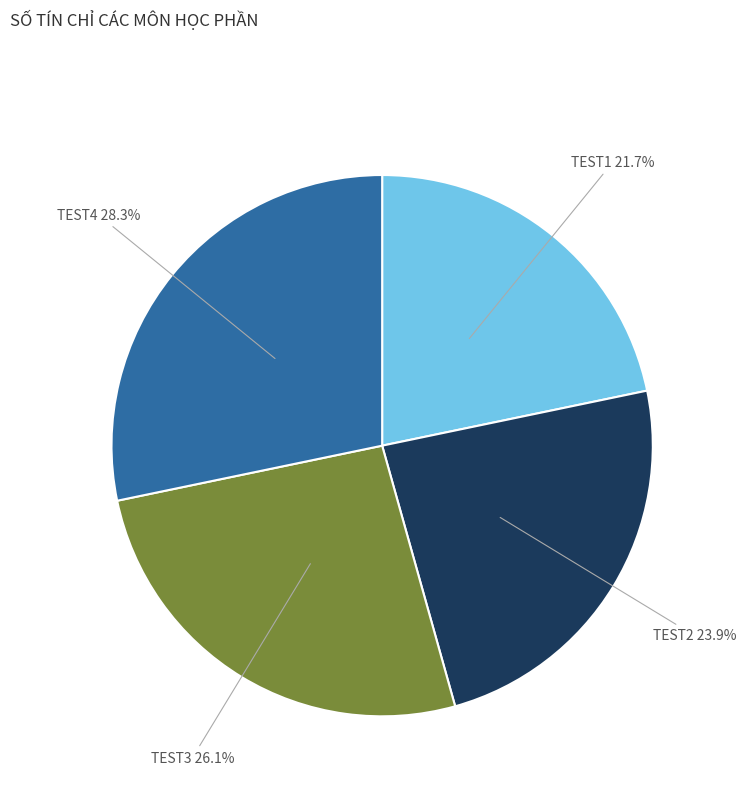

Does any single category account for the majority?

No